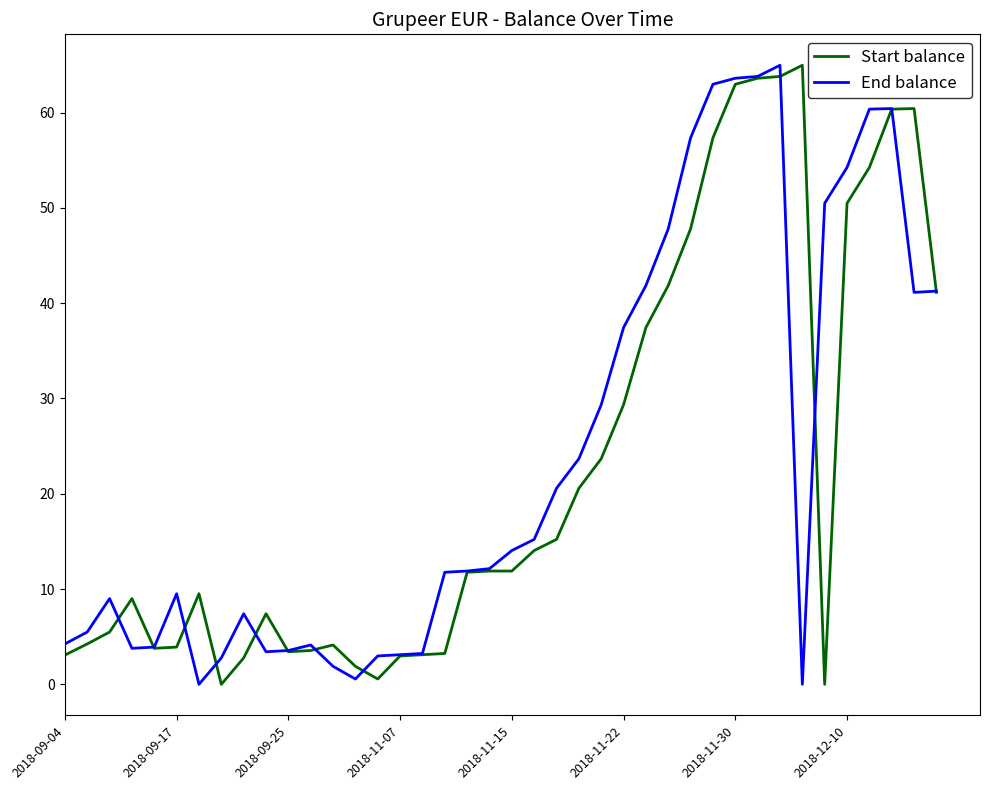

Does the chart display data point markers on the line(s)?

No